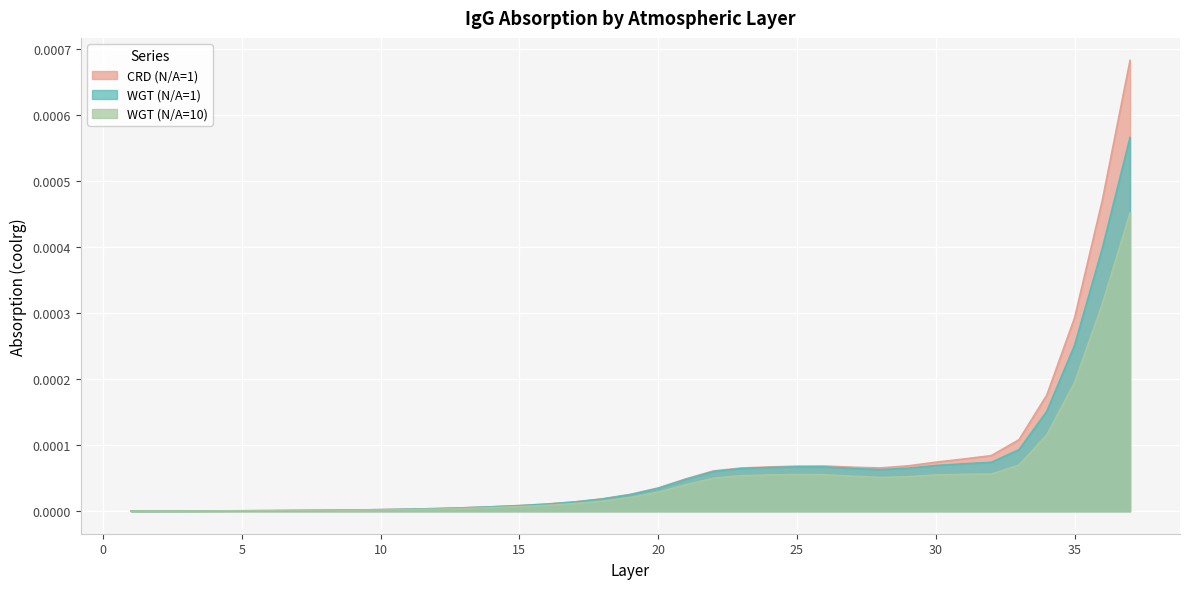

What are all the series names shown in the legend?

CRD (N/A=1), WGT (N/A=1), WGT (N/A=10)